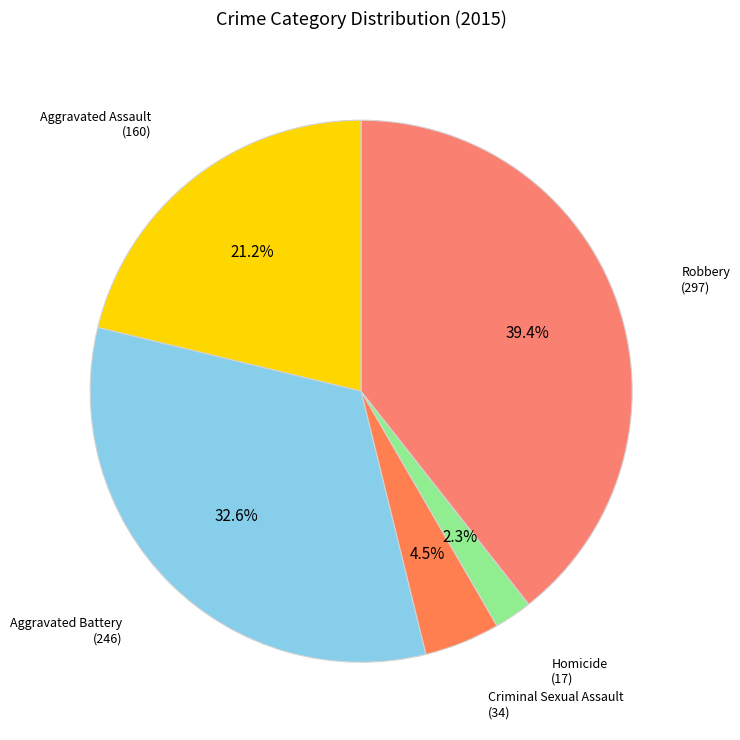

Is there a majority slice in this chart?

No